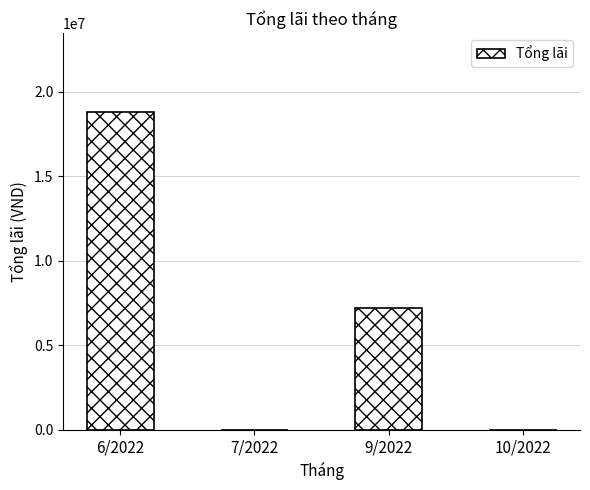

Reading right to left, what are all the values shown in this chart?

10/2022=0	9/2022=7200000	7/2022=0	6/2022=18800000